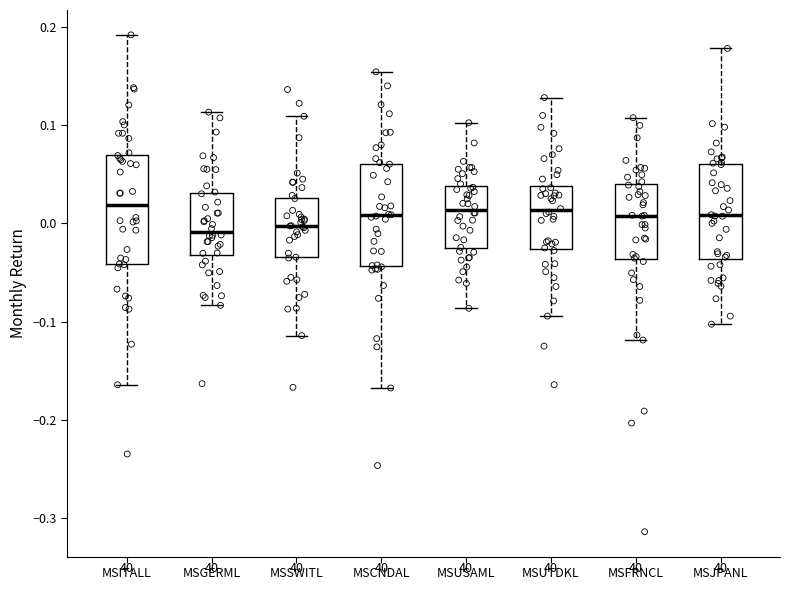

Reading left to right, read every box against the y-axis: the position of its median line, the range the box covers, and the ends of its whiskers. The values are not printed on the chart, so give them approximately, as read against the axis.

MSITALL: median 0.02, box -0.04 to 0.07, whiskers -0.16 to 0.19
MSGERML: median -0.01, box -0.03 to 0.03, whiskers -0.08 to 0.11
MSSWITL: median 0.00, box -0.03 to 0.03, whiskers -0.11 to 0.11
MSCNDAL: median 0.01, box -0.04 to 0.06, whiskers -0.17 to 0.15
MSUSAML: median 0.01, box -0.03 to 0.04, whiskers -0.09 to 0.10
MSUTDKL: median 0.01, box -0.03 to 0.04, whiskers -0.09 to 0.13
MSFRNCL: median 0.01, box -0.04 to 0.04, whiskers -0.12 to 0.11
MSJPANL: median 0.01, box -0.04 to 0.06, whiskers -0.10 to 0.18